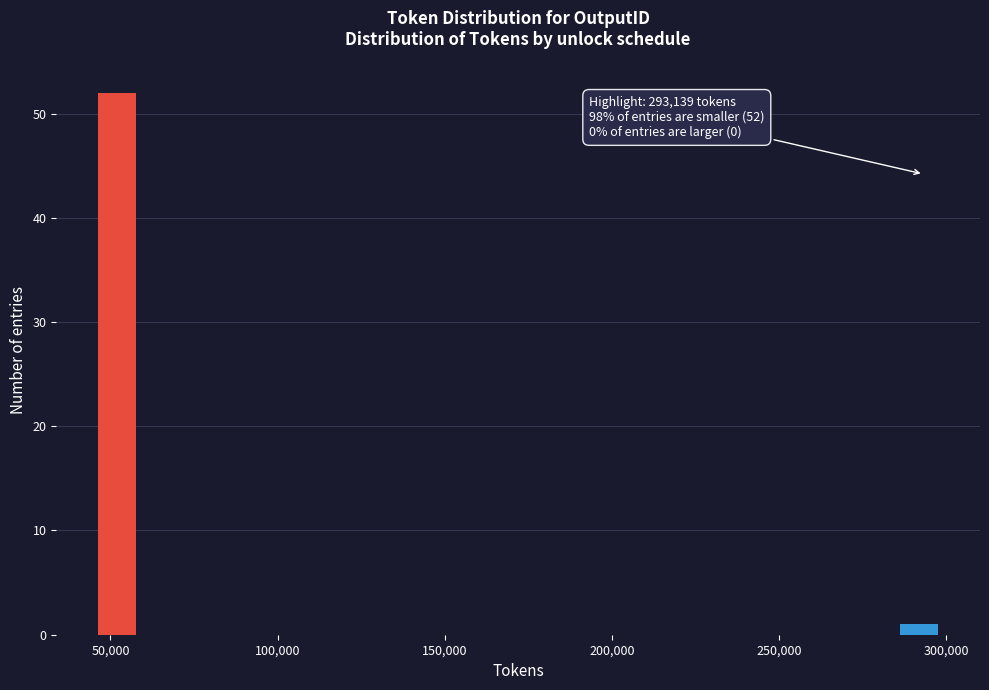

Around what value on the x-axis is the tallest bar? Give the approximate position of its centre, as read against the axis.

50000